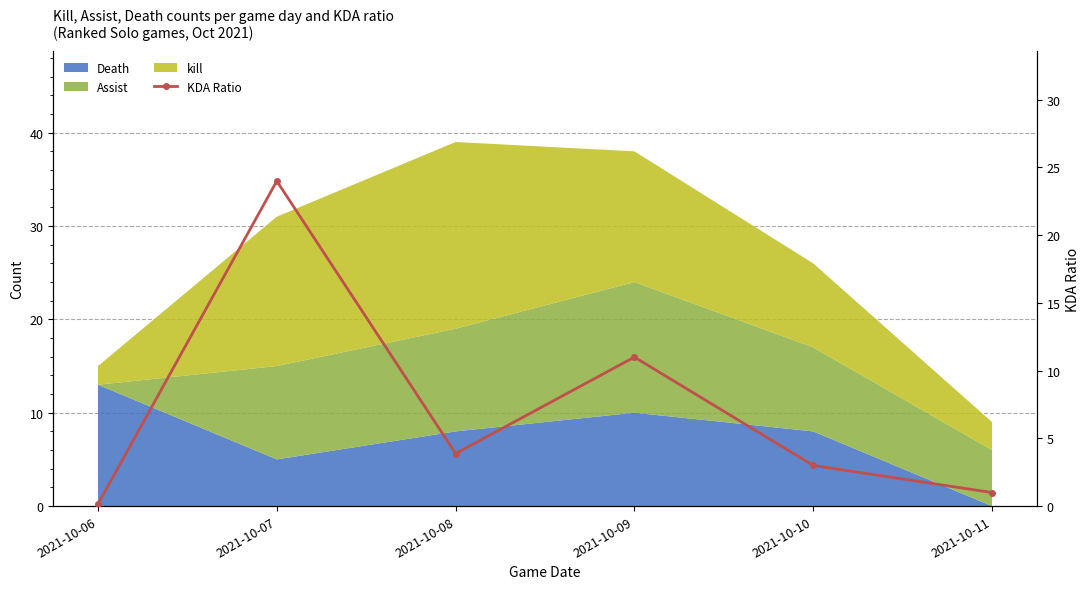

Reading right to left, transcribe all the data shown in this chart.

2021-10-11=1.0	2021-10-10=3.0	2021-10-09=11.0	2021-10-08=3.9	2021-10-07=24.0	2021-10-06=0.1